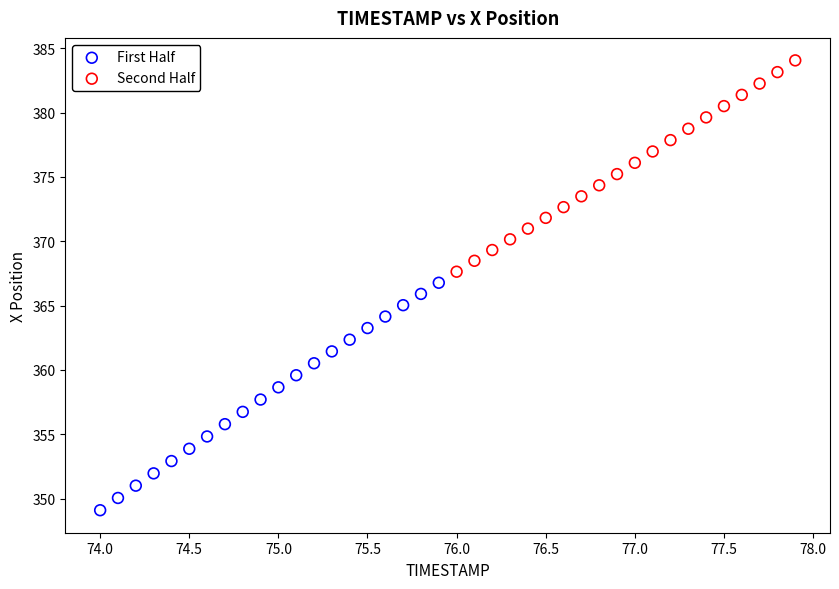

Which series contains the lowest Y value?

First Half